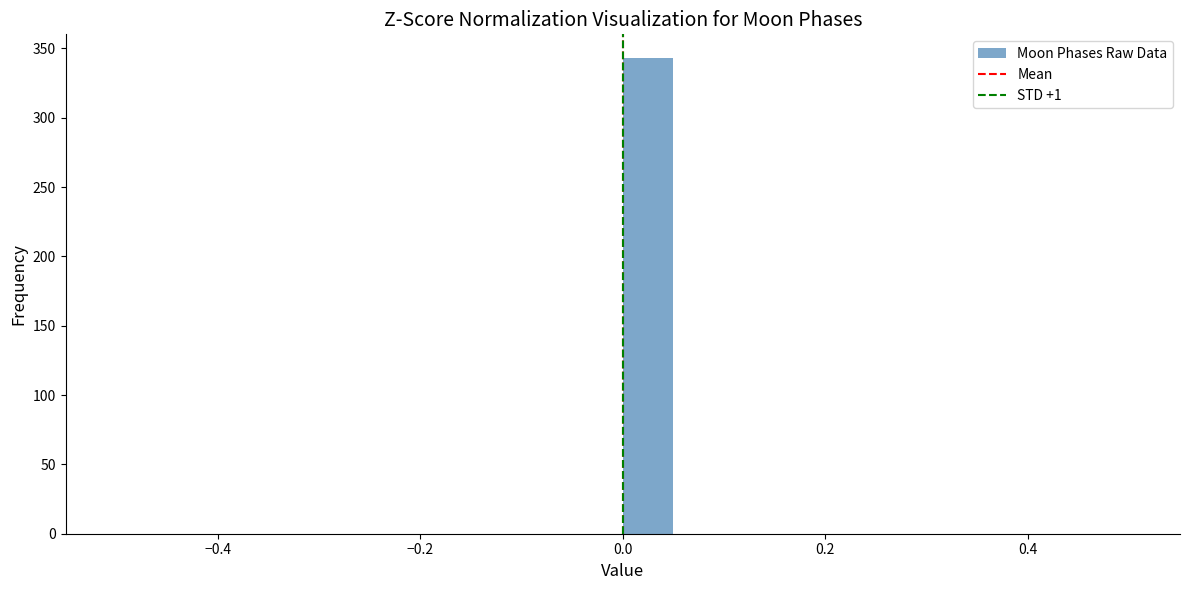

Around what value on the x-axis is the tallest bar? Give the approximate position of its centre, as read against the axis.

0.02